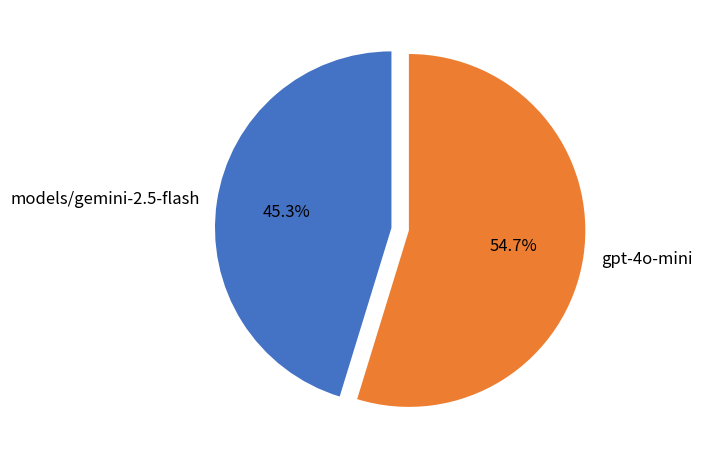

How many slices are in this pie chart?

2